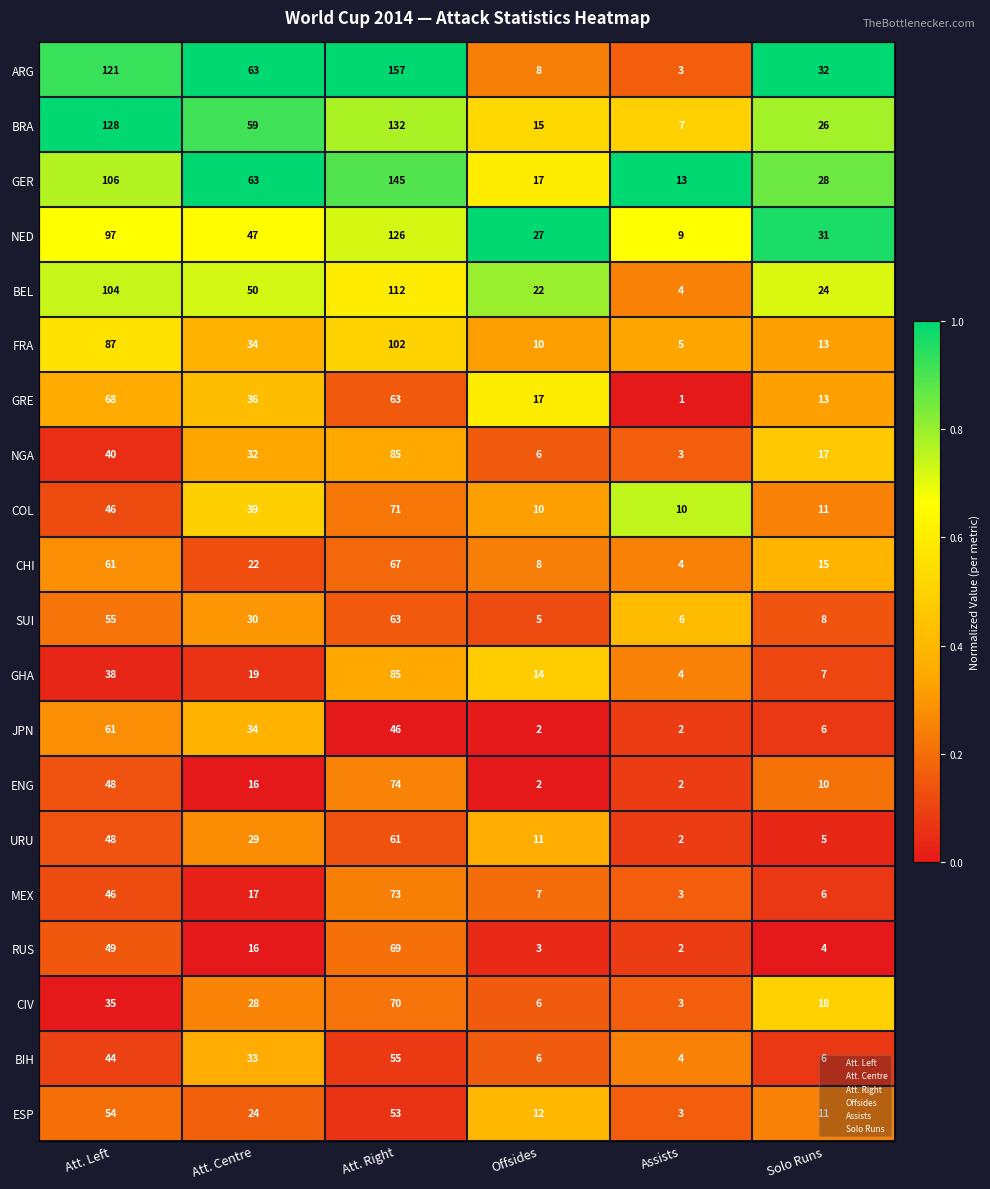

Which label corresponds to the largest value in the chart?

Att. Right